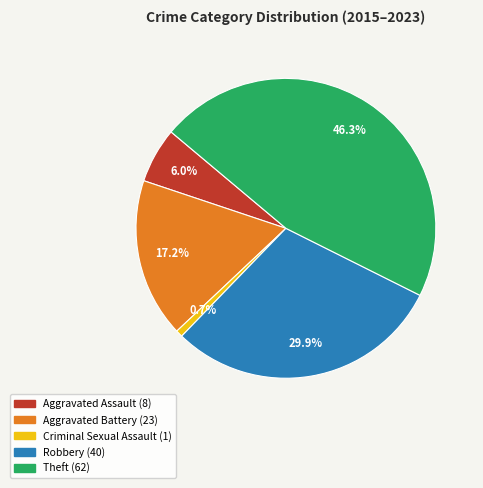

Count the number of slices in the pie.

5